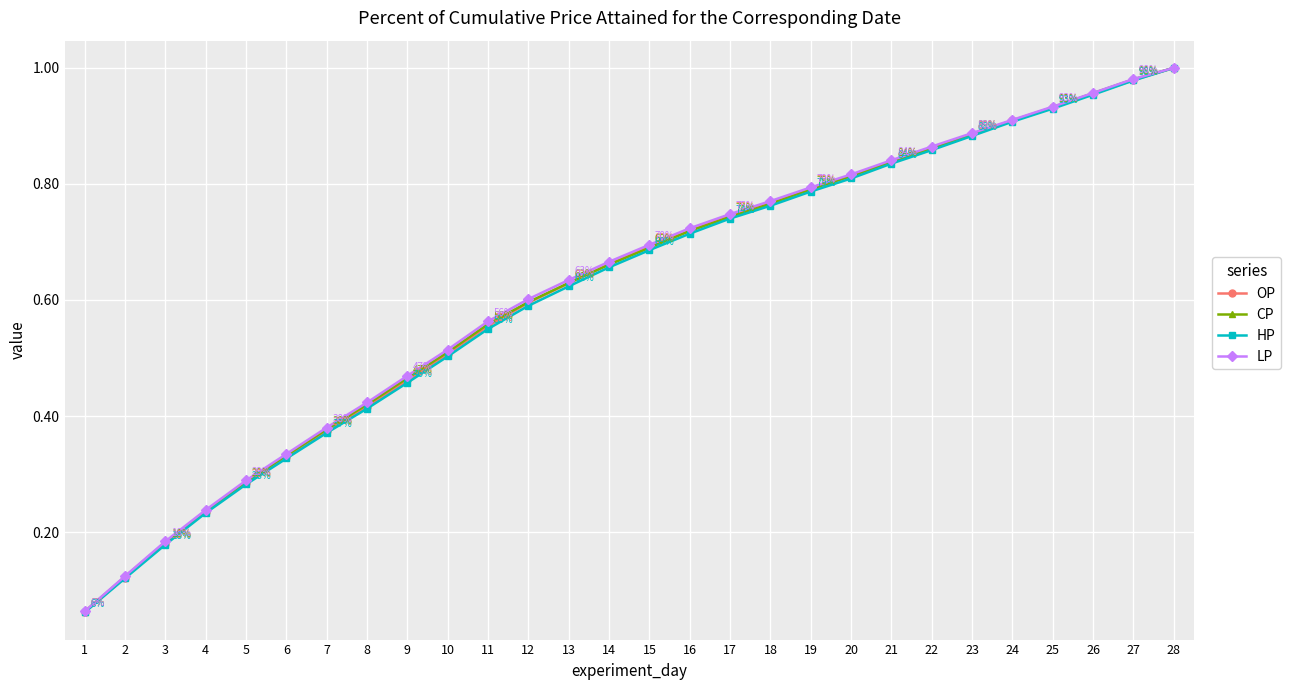

How many categories are shown in the chart?

28